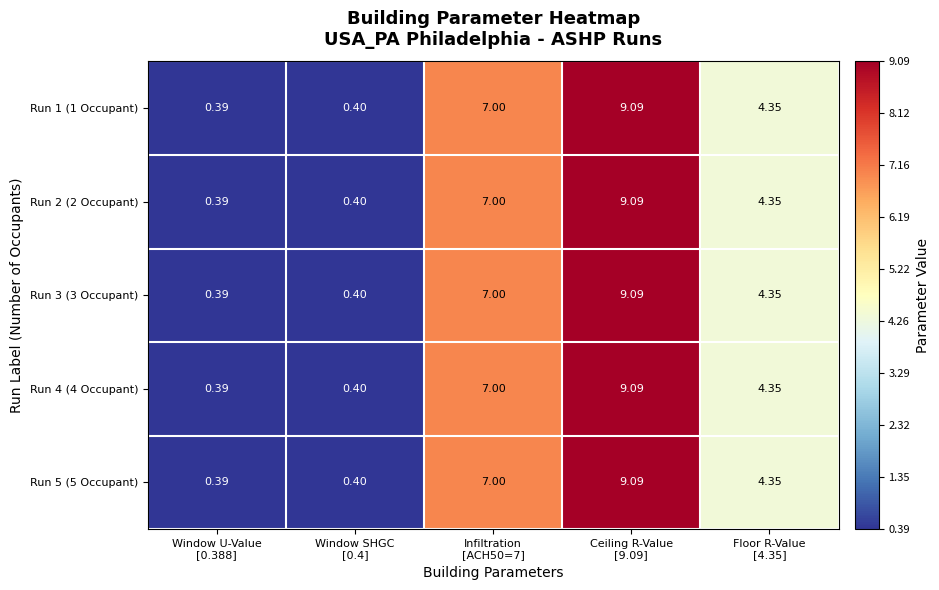

At which category does the chart reach its minimum across all series?

Window U-Value
[0.388]